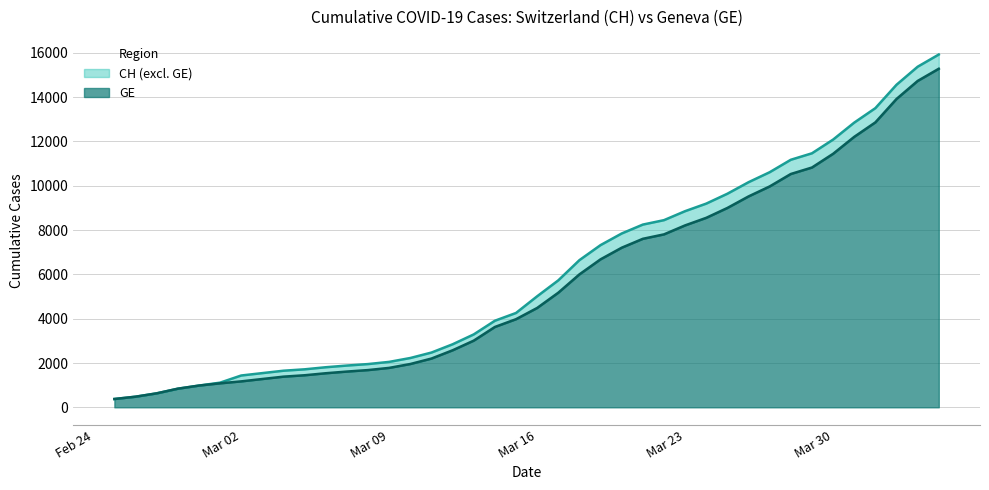

True or false: GE has more than 1 points higher than both neighbors.

False